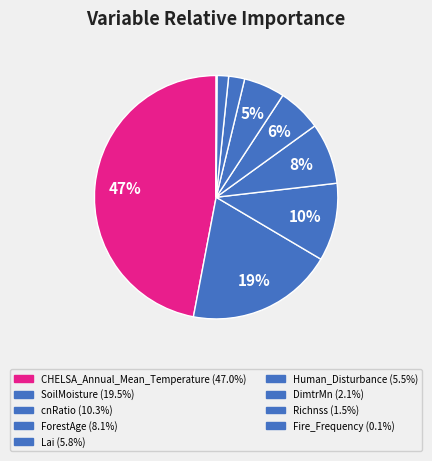

Does Fire_Frequency account for over 50% of the chart?

No